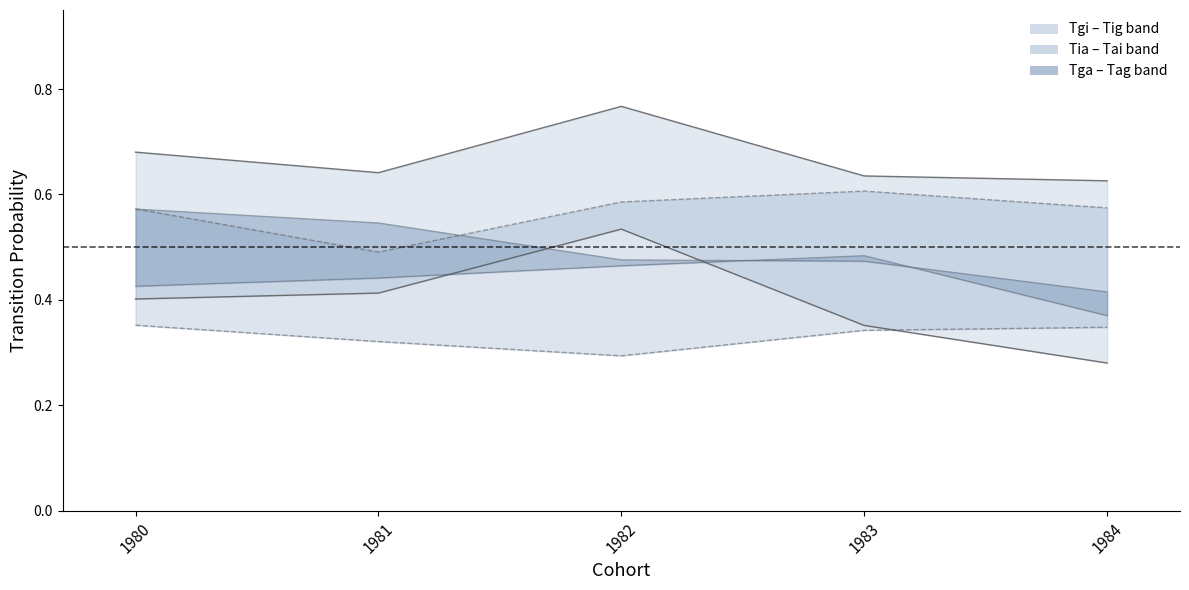

Which series has the largest range (max minus min)?

Tig line